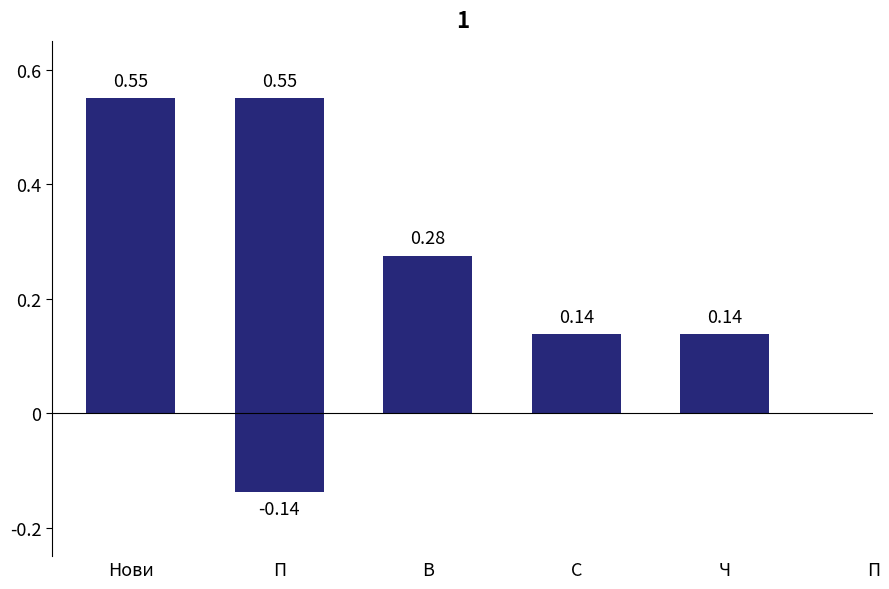

Reading right to left, extract all data points from this chart.

-0.1	0.1	0.1	0.3	0.6	0.6